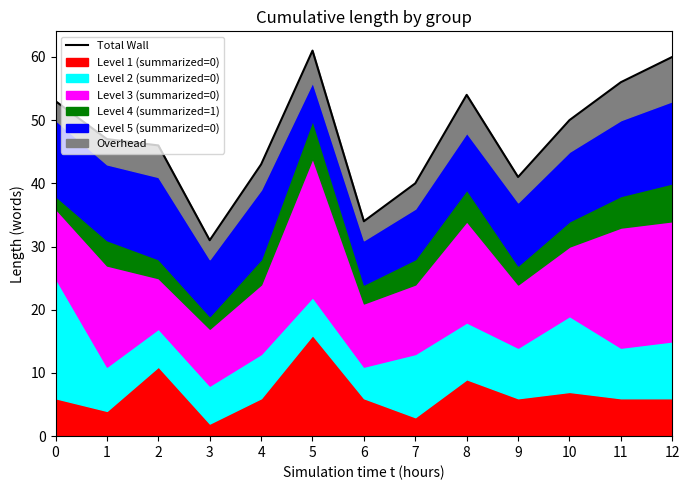

Where is the first local maximum?

5